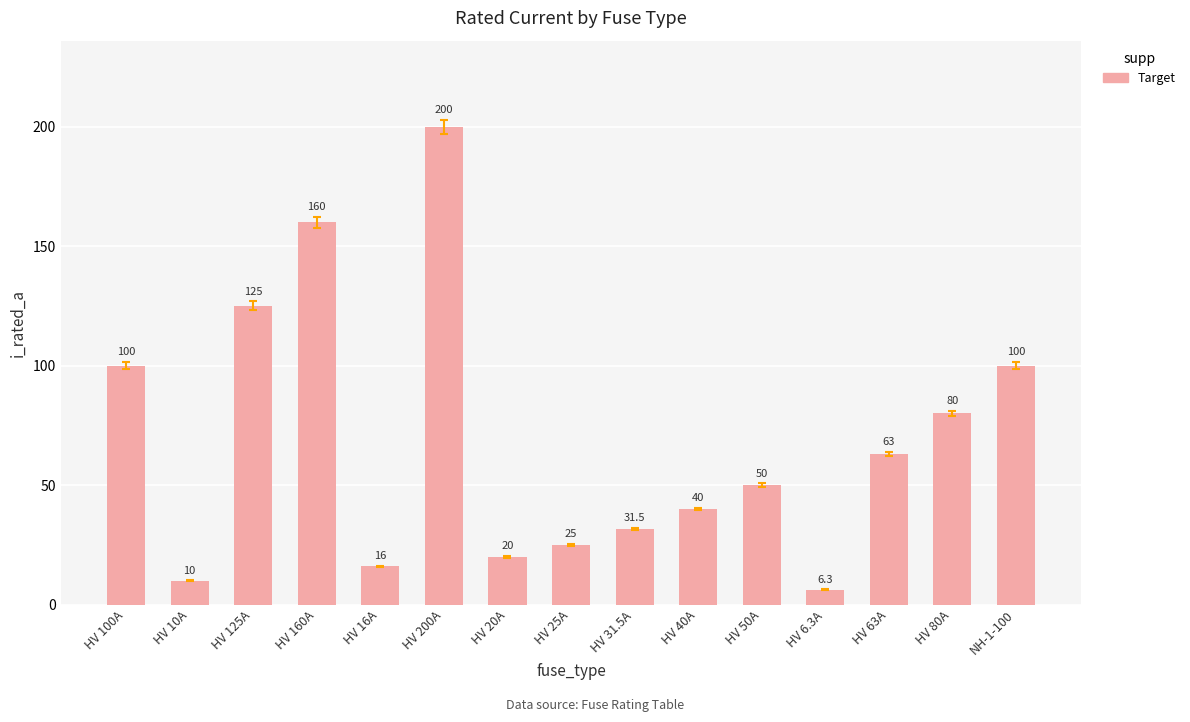

Reading left to right, transcribe all the data shown in this chart.

HV 100A=100.0	HV 10A=10.0	HV 125A=125.0	HV 160A=160.0	HV 16A=16.0	HV 200A=200.0	HV 20A=20.0	HV 25A=25.0	HV 31.5A=31.5	HV 40A=40.0	HV 50A=50.0	HV 6.3A=6.3	HV 63A=63.0	HV 80A=80.0	NH-1-100=100.0